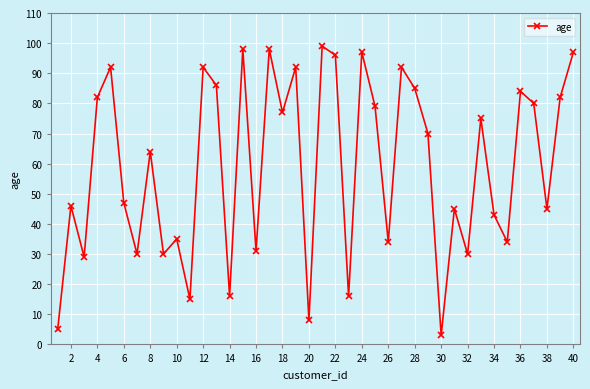

What is the sum of all values?

2359